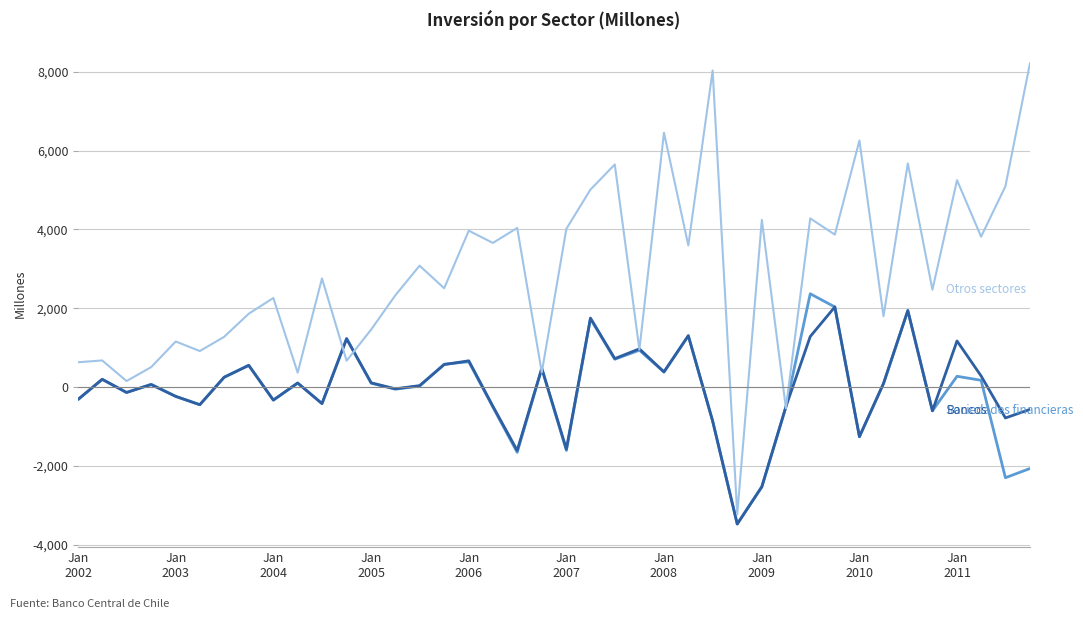

Does the chart have visible grid lines?

Yes